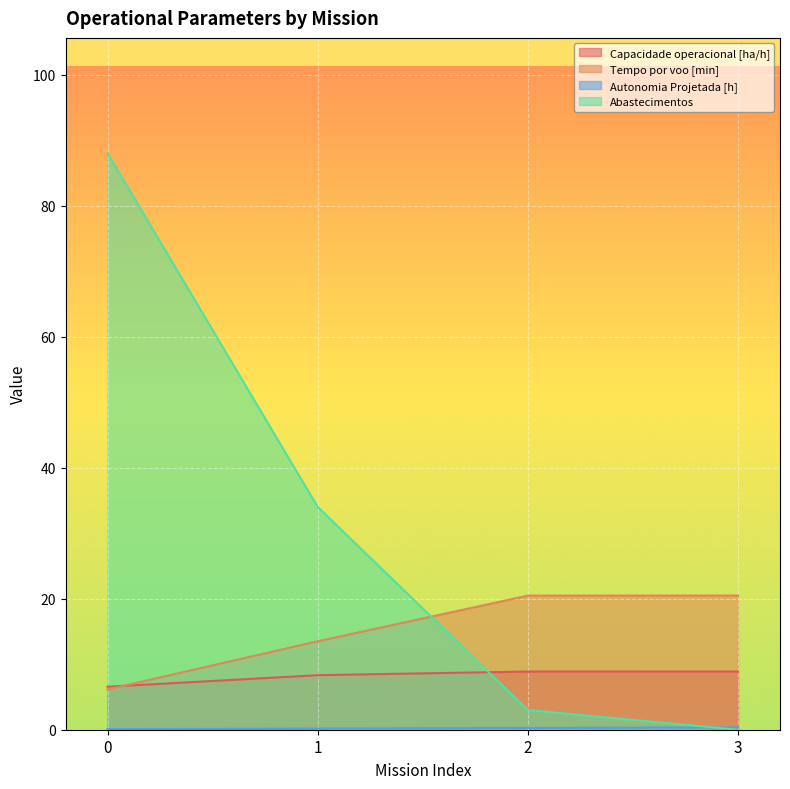

Which series has the largest total across all categories?

Abastecimentos